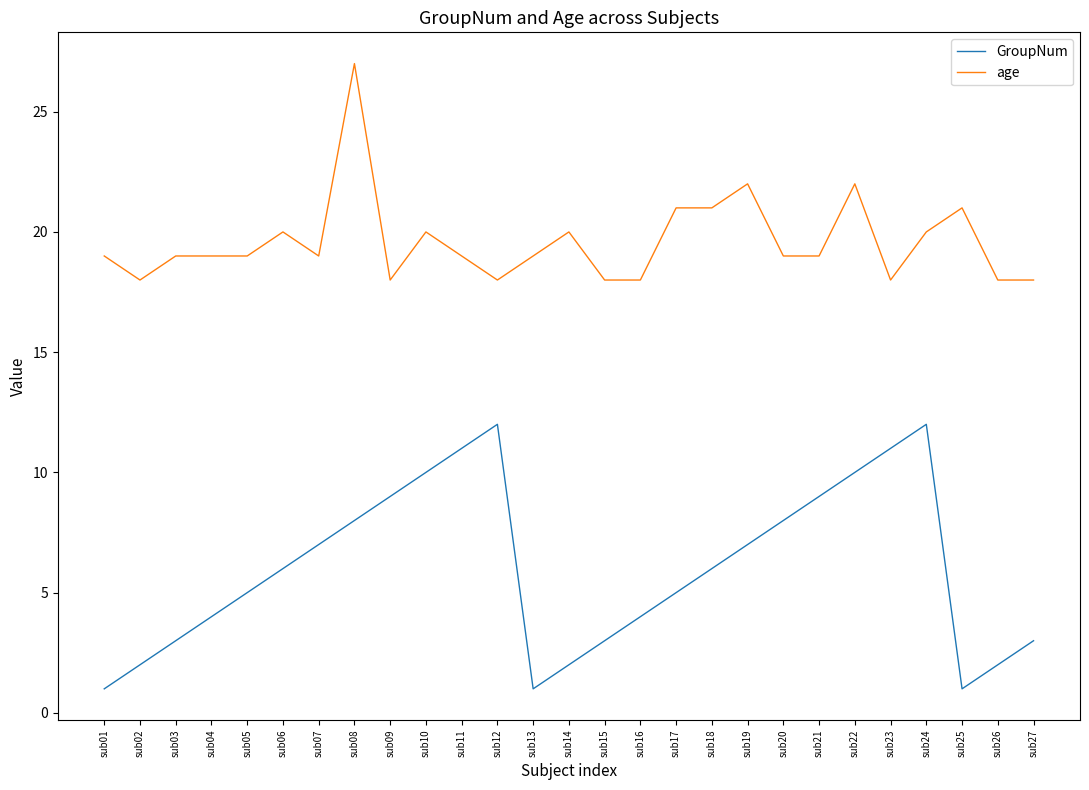

Is it true that age equals 12 at sub21?

False